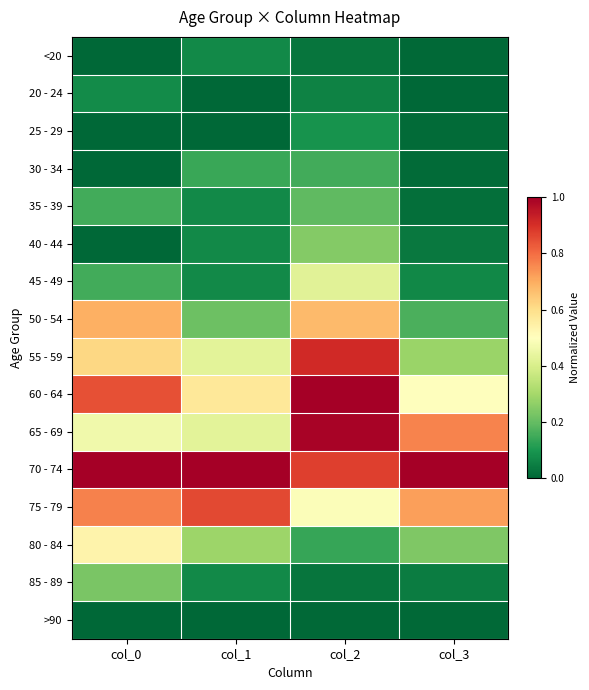

Between col_0 and col_3, which series saw the biggest shift?

50 - 54